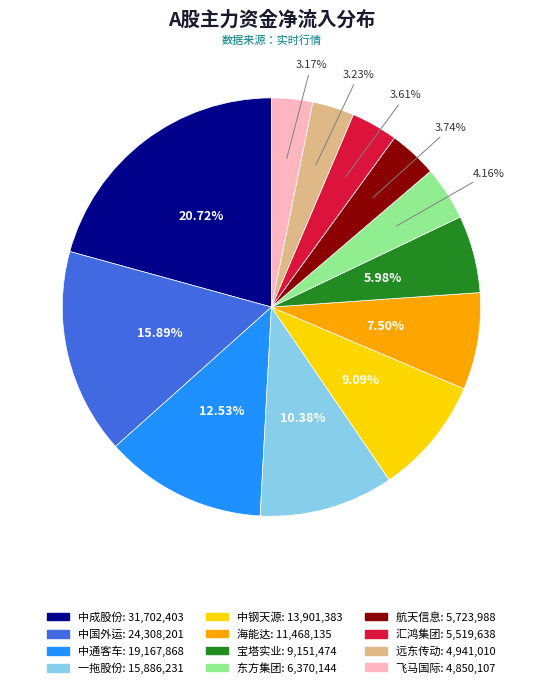

To the nearest percent, what is the difference between the largest and smallest slice percentages?

18%